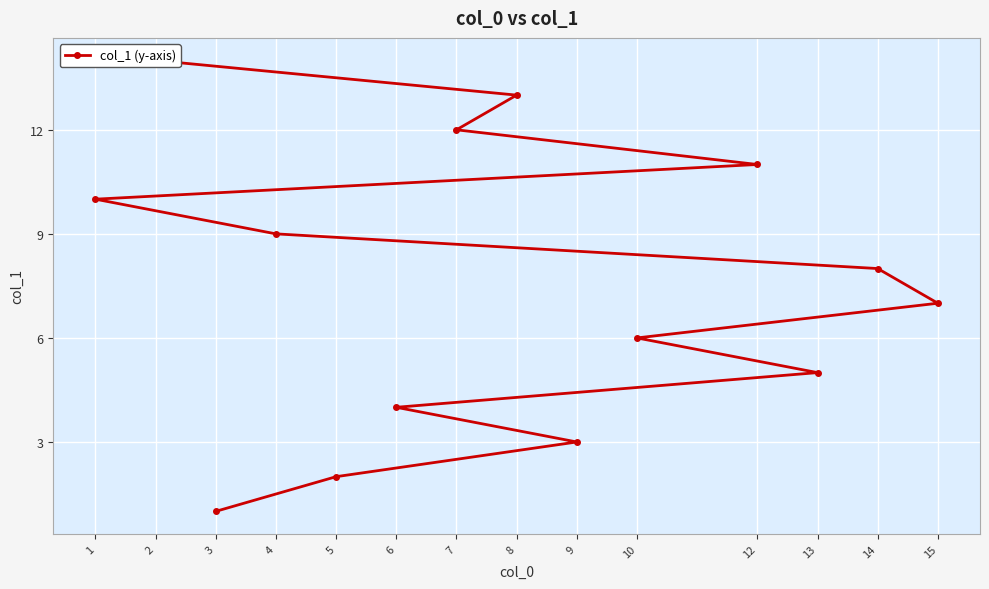

What is the greatest value displayed?

14